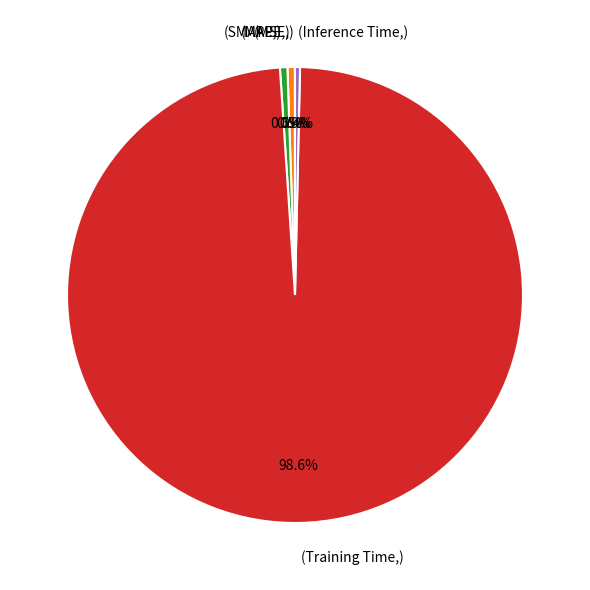

Does any single category account for the majority?

Yes